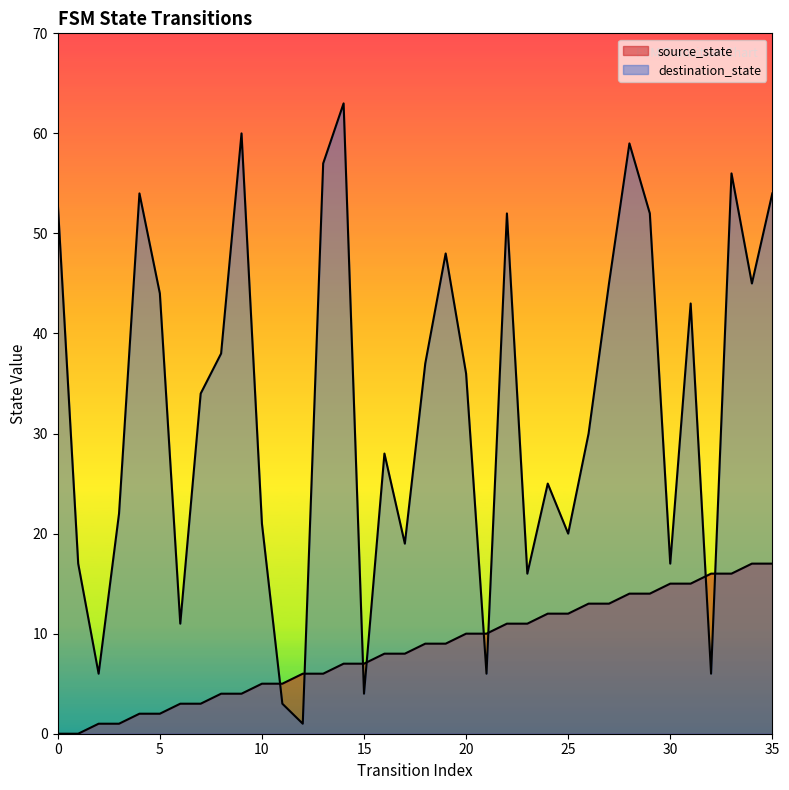

What is the sum of the destination_state values at 25 and 26?

50